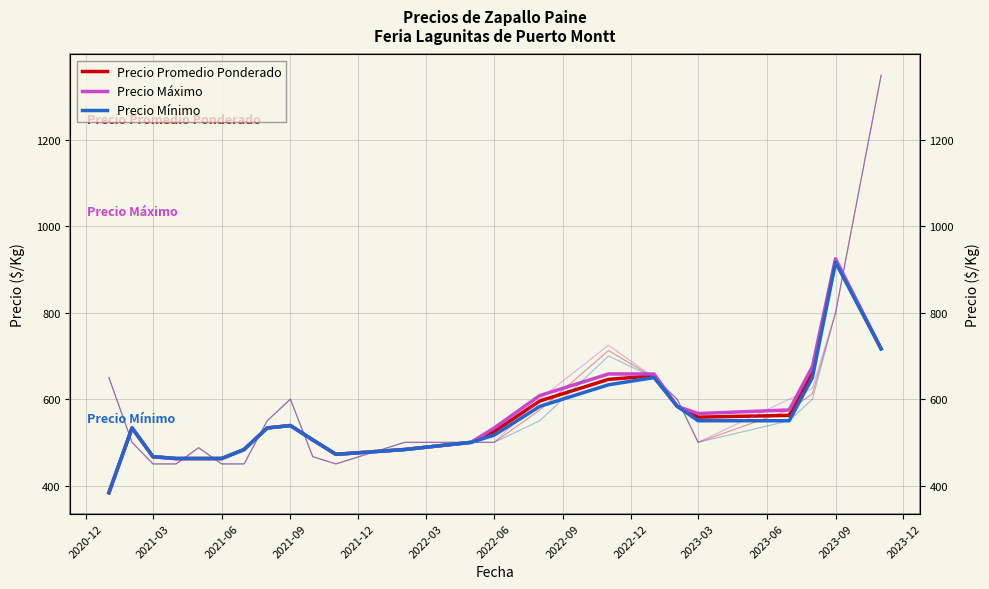

At how many categories does at least one series exceed 527?

13